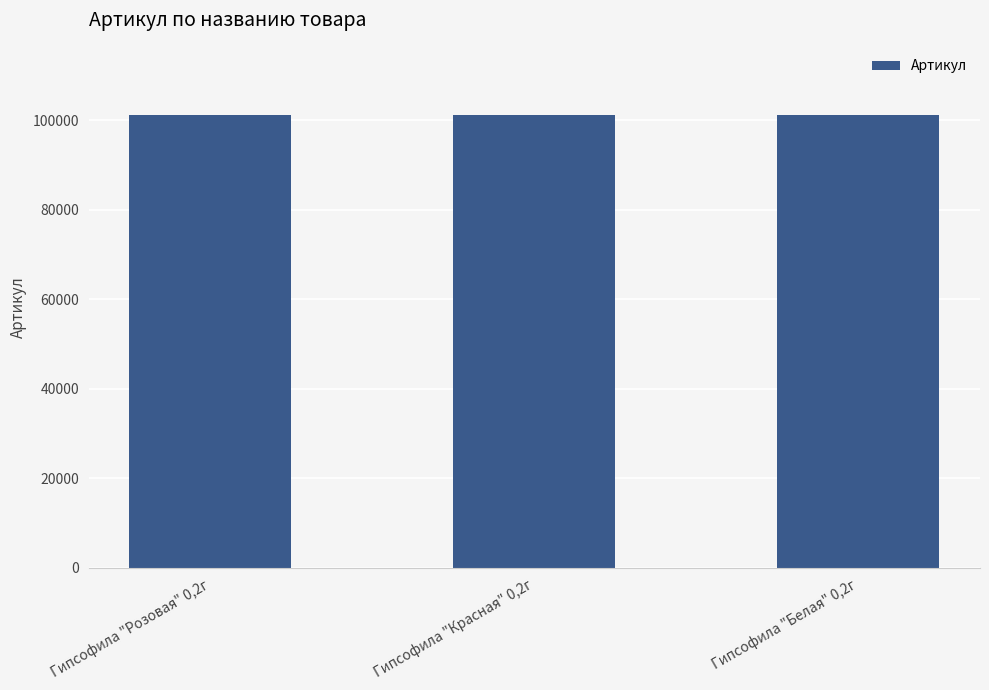

At which label does the data first exceed 101193?

Гипсофила "Розовая" 0,2г